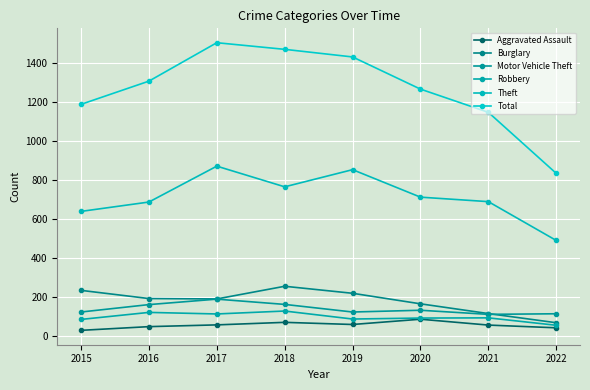

The Total series shows 1149 at 2021. True or false?

True